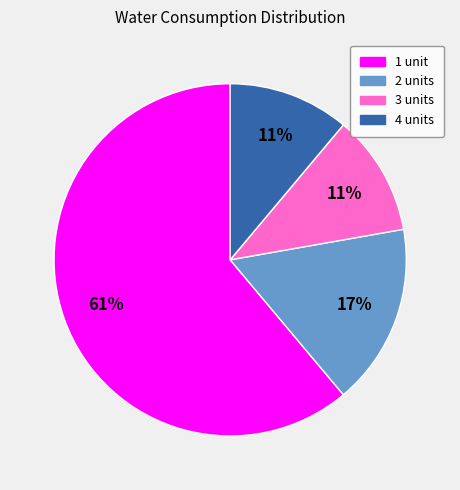

True or false: 3 accounts for 11% of the total.

True